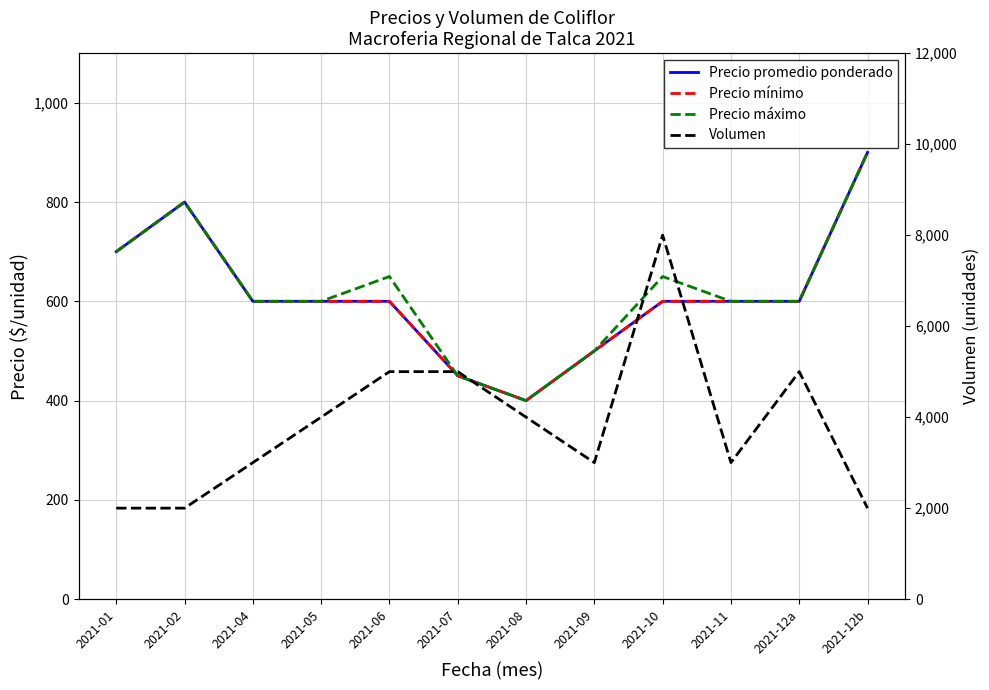

What is the sum of the Volumen values at 2021-10 and 2021-07?

13000